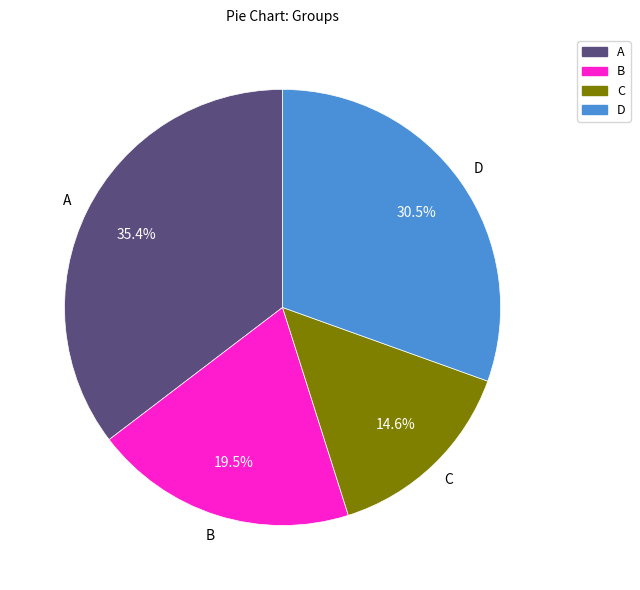

To the nearest percent, what is the average slice percentage?

25%